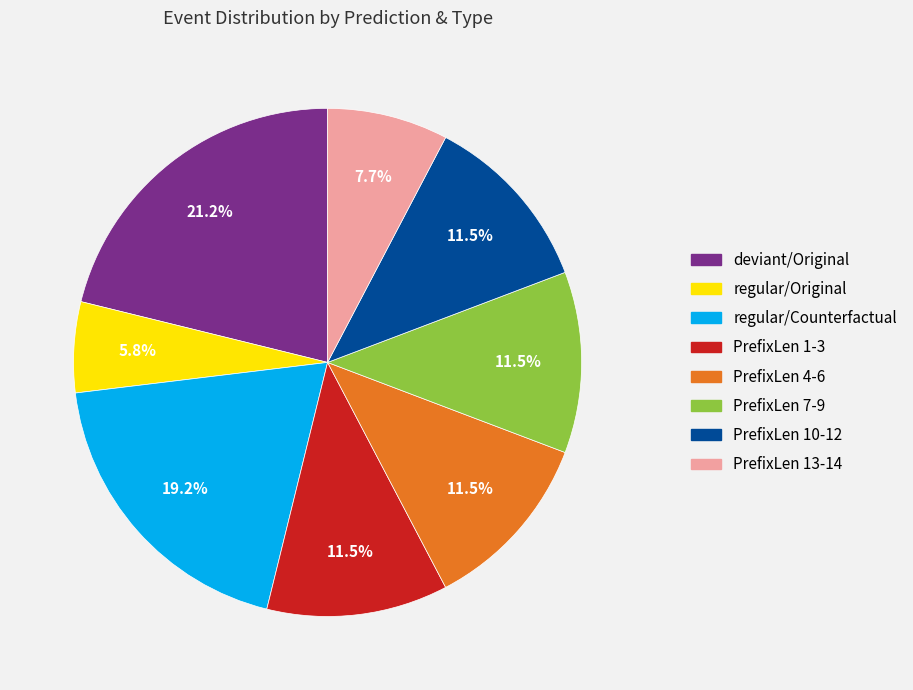

Between regular/Counterfactual and PrefixLen 13-14, which is larger?

regular/Counterfactual